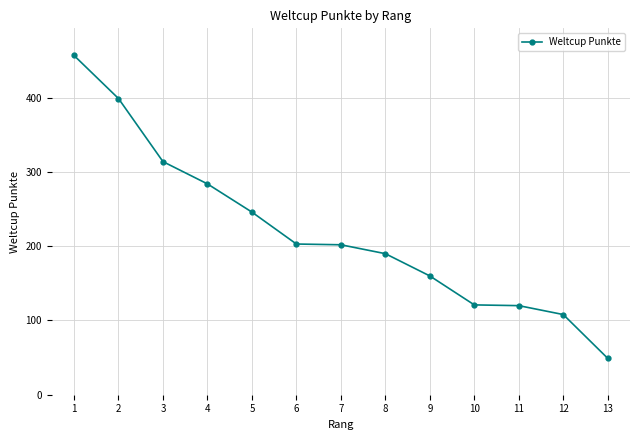

What is the difference between the maximum and minimum values?

408